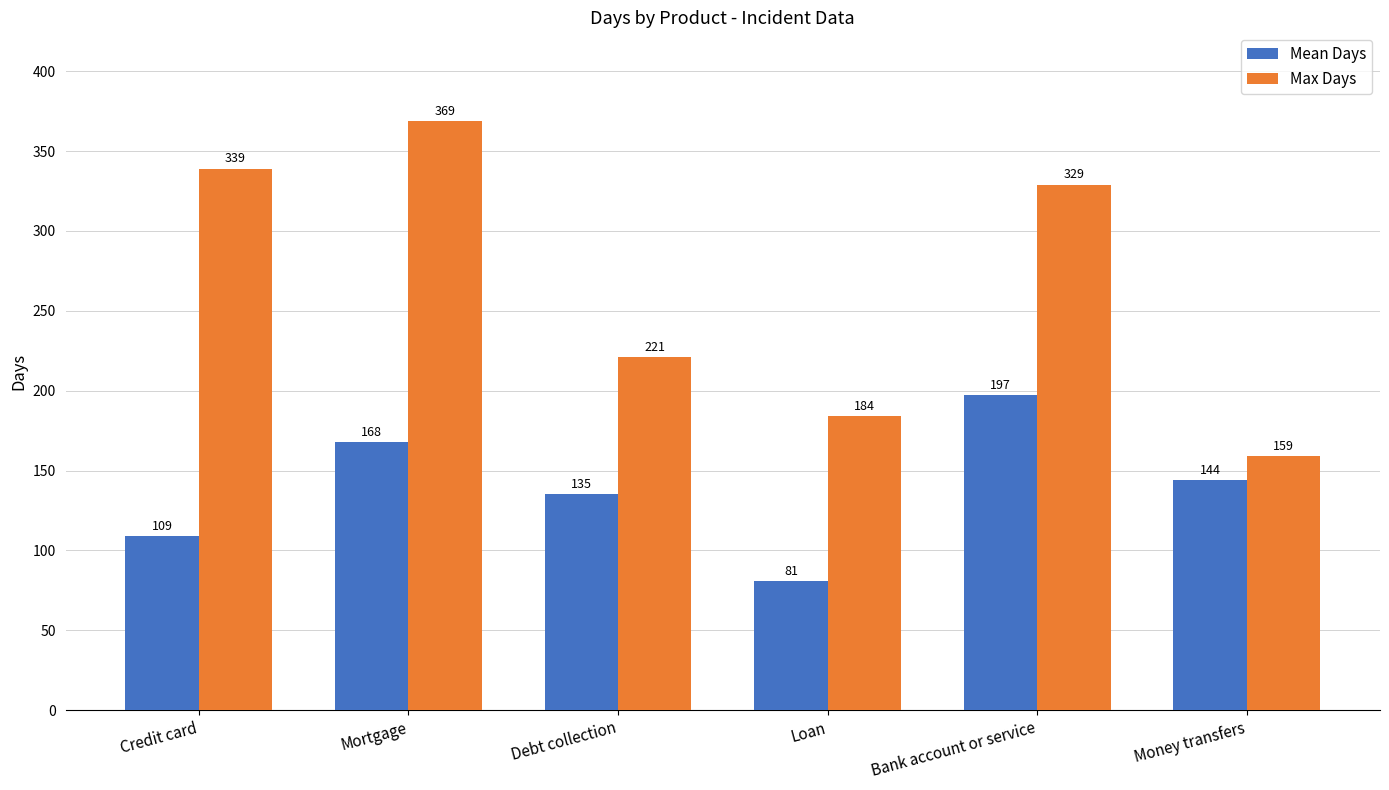

At which category is the sum across all series the highest?

Mortgage